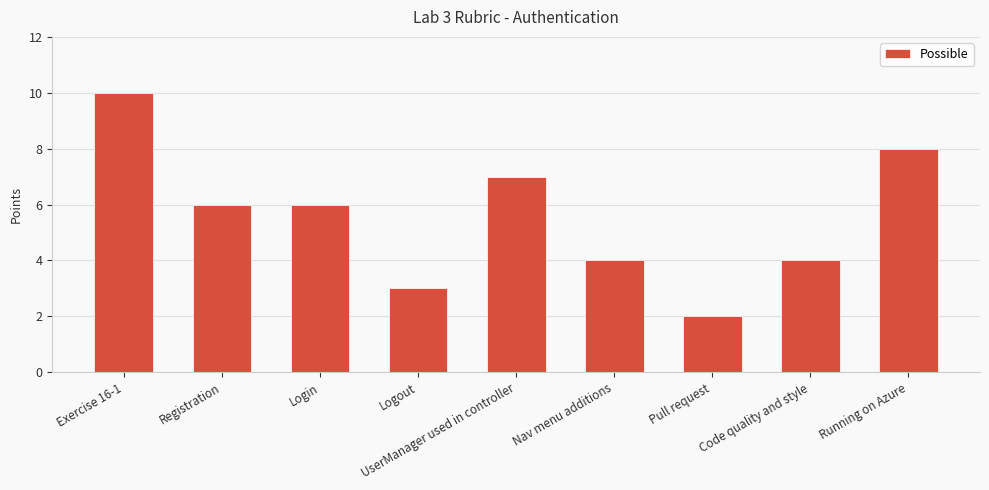

What is the greatest value displayed?

10